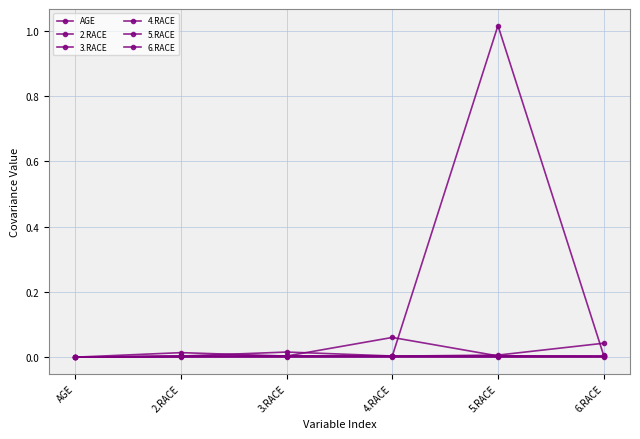

Where do 6.RACE and 2.RACE first cross each other?

AGE and 2.RACE